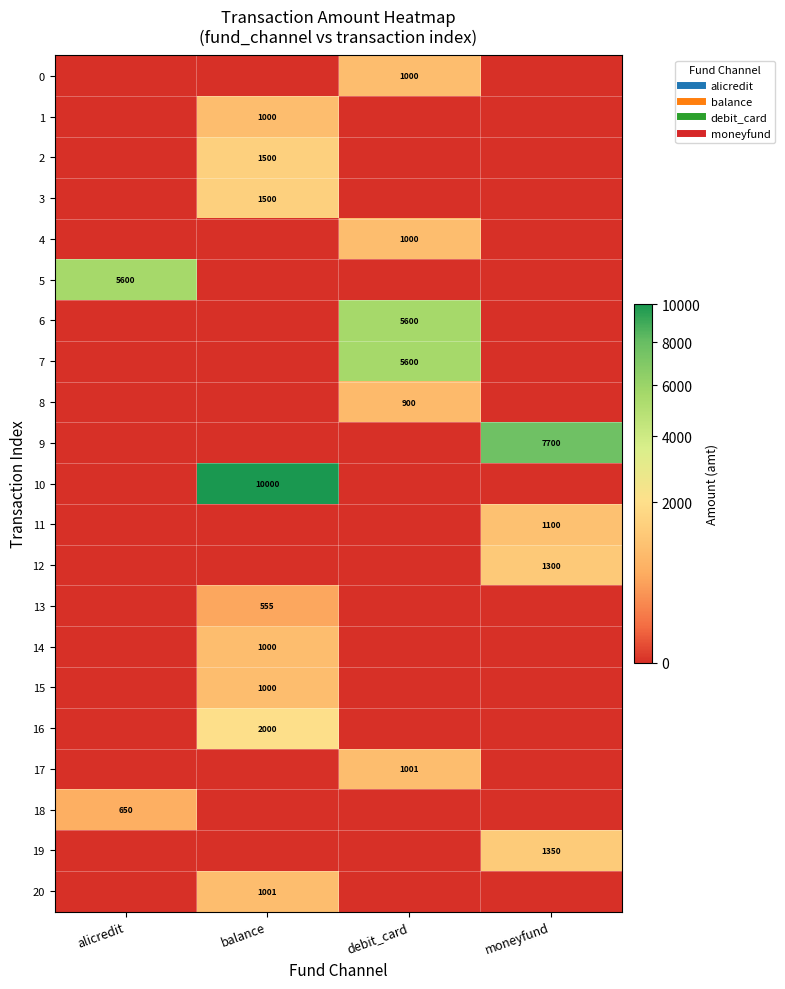

At which category is the sum across all series the highest?

balance